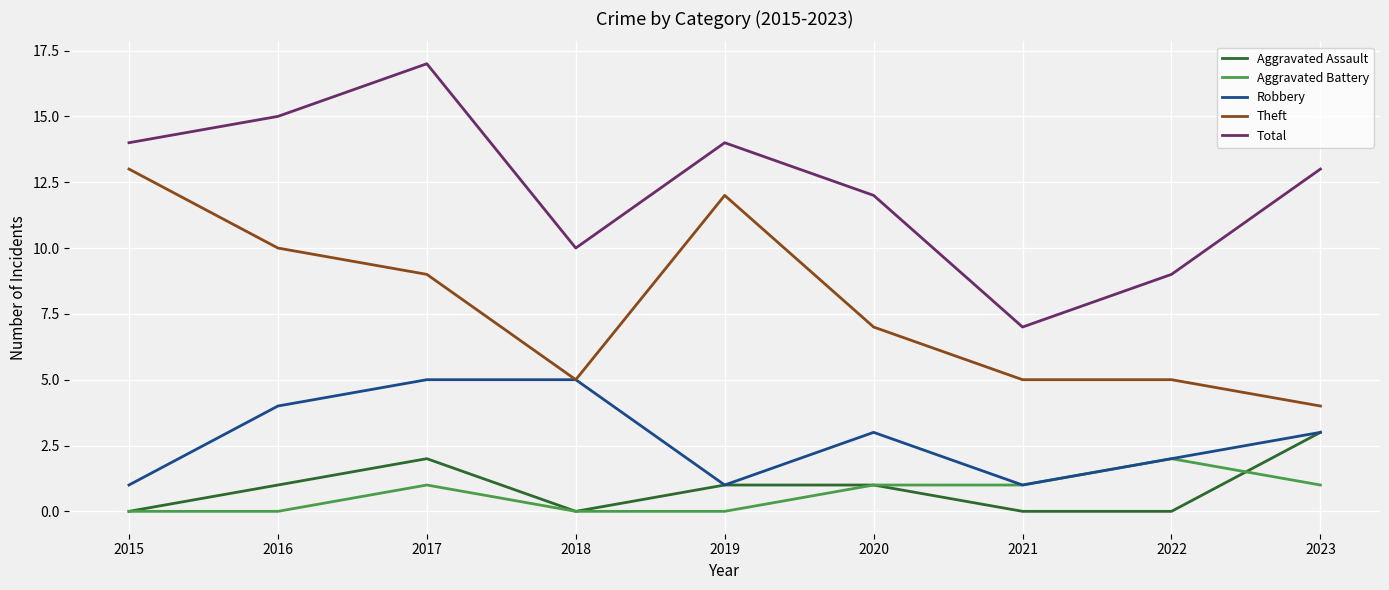

What is the highest value of the Robbery series?

5